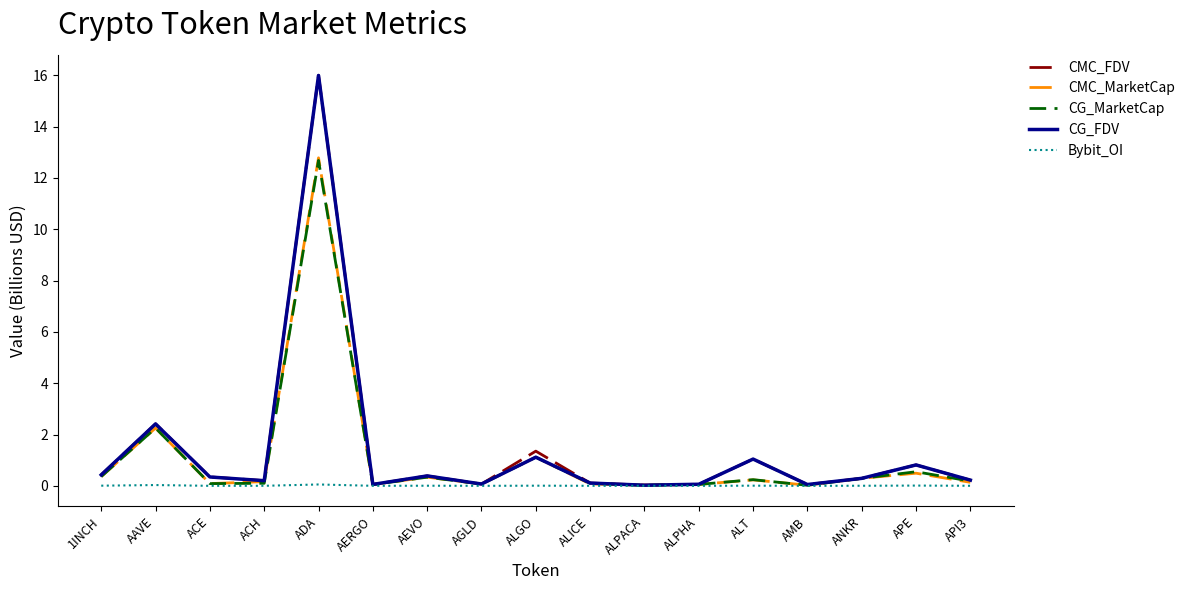

At which category does CG_FDV reach its first local peak?

AAVE